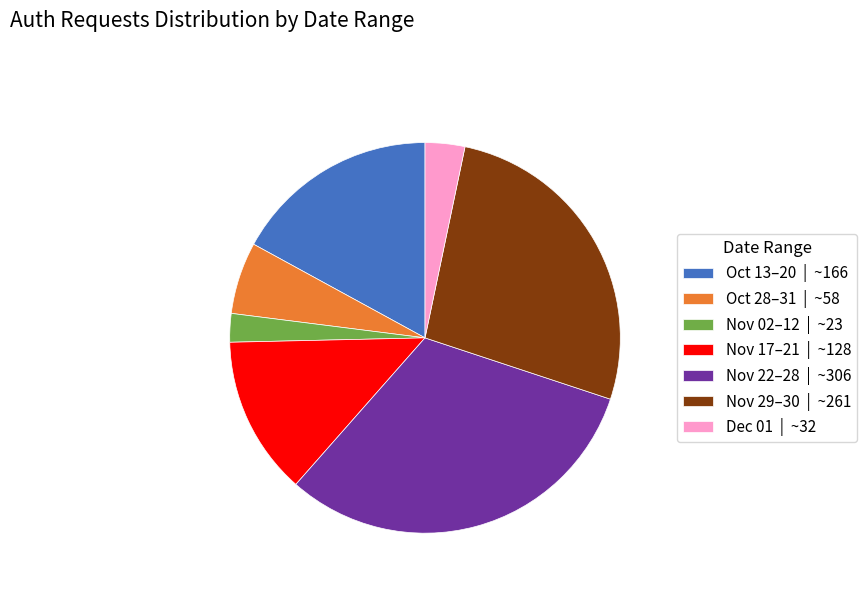

Rank the categories by value from highest to lowest.

Nov 22–28 | ~306, Nov 29–30 | ~261, Oct 13–20 | ~166, Nov 17–21 | ~128, Oct 28–31 | ~58, Dec 01 | ~32, Nov 02–12 | ~23